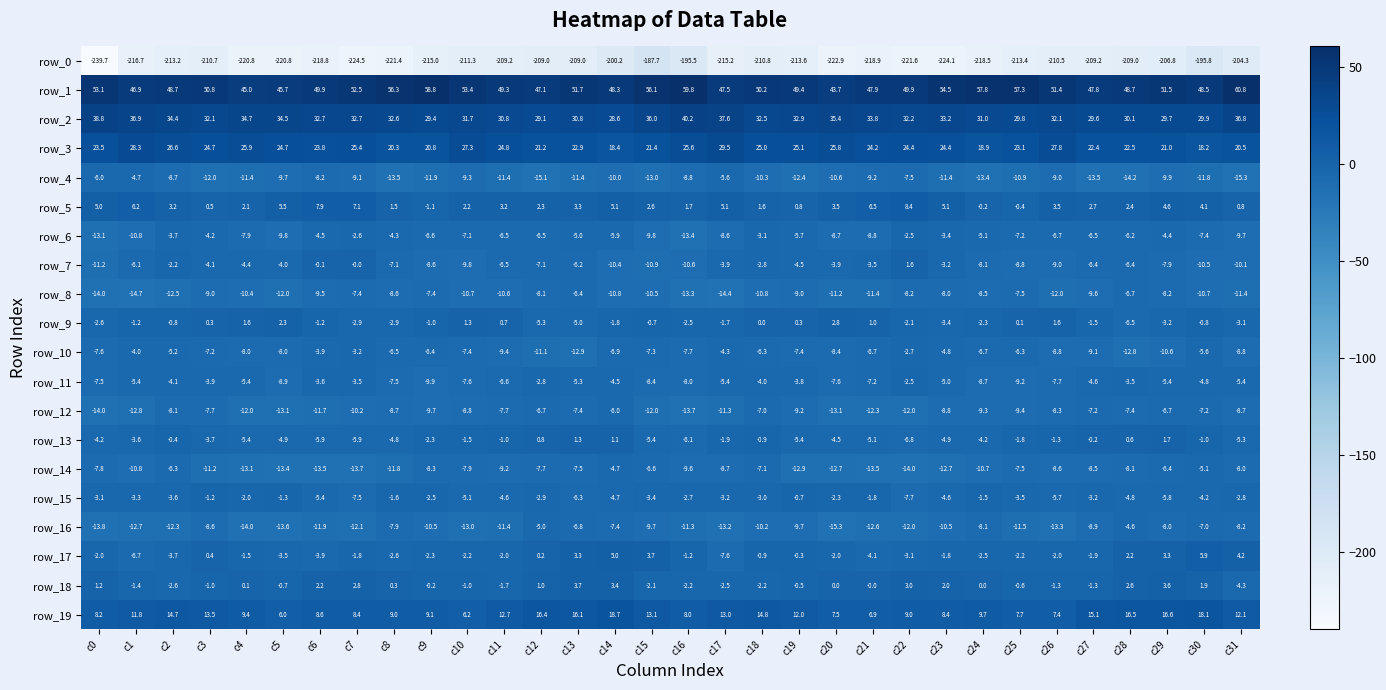

The value of row_11 at c29 is -5.4. True or false?

True